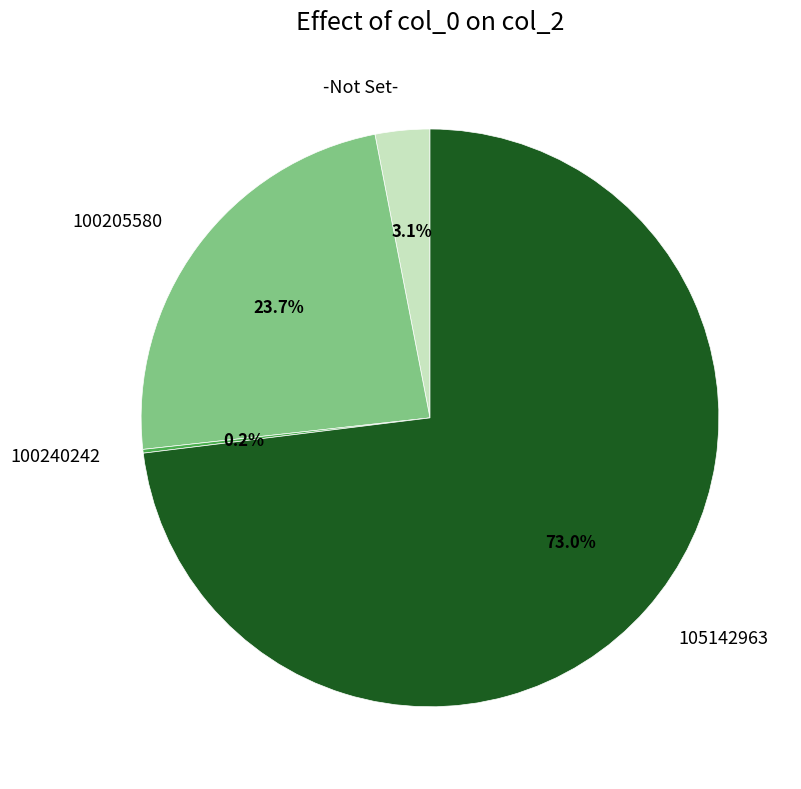

Is it true that 100205580 is 24% of the pie?

True